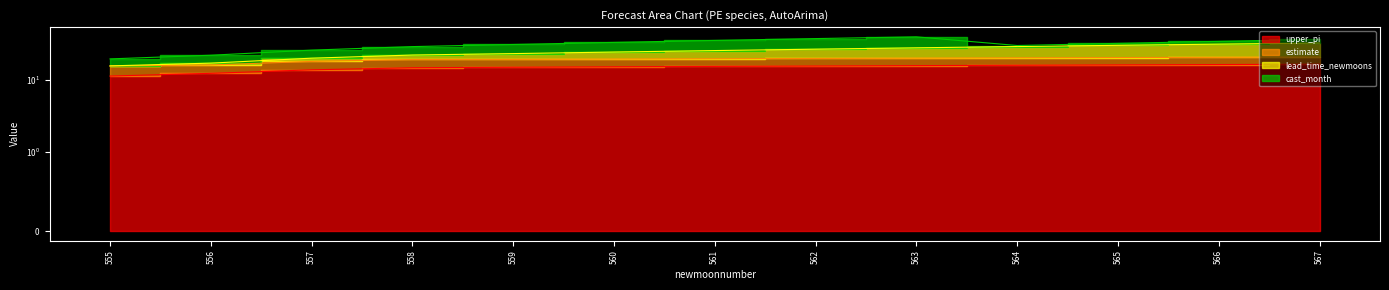

List the labels in order of upper_pi value, largest first.

567, 566, 565, 564, 563, 562, 561, 560, 559, 558, 557, 556, 555